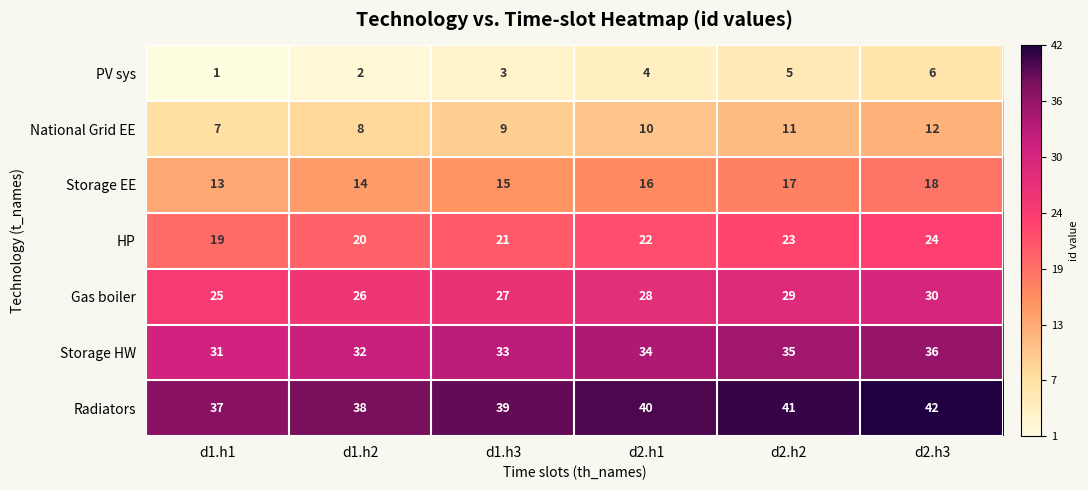

Is it true that National Grid EE equals 8 at d1.h2?

True